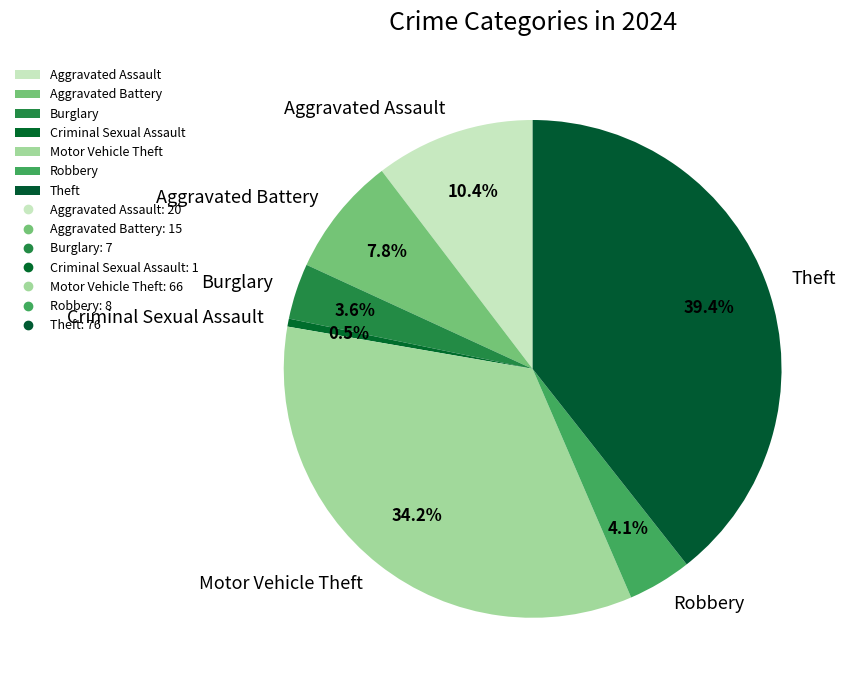

To the nearest percent, what is the difference between the Aggravated Battery and Robbery slice percentages?

4%